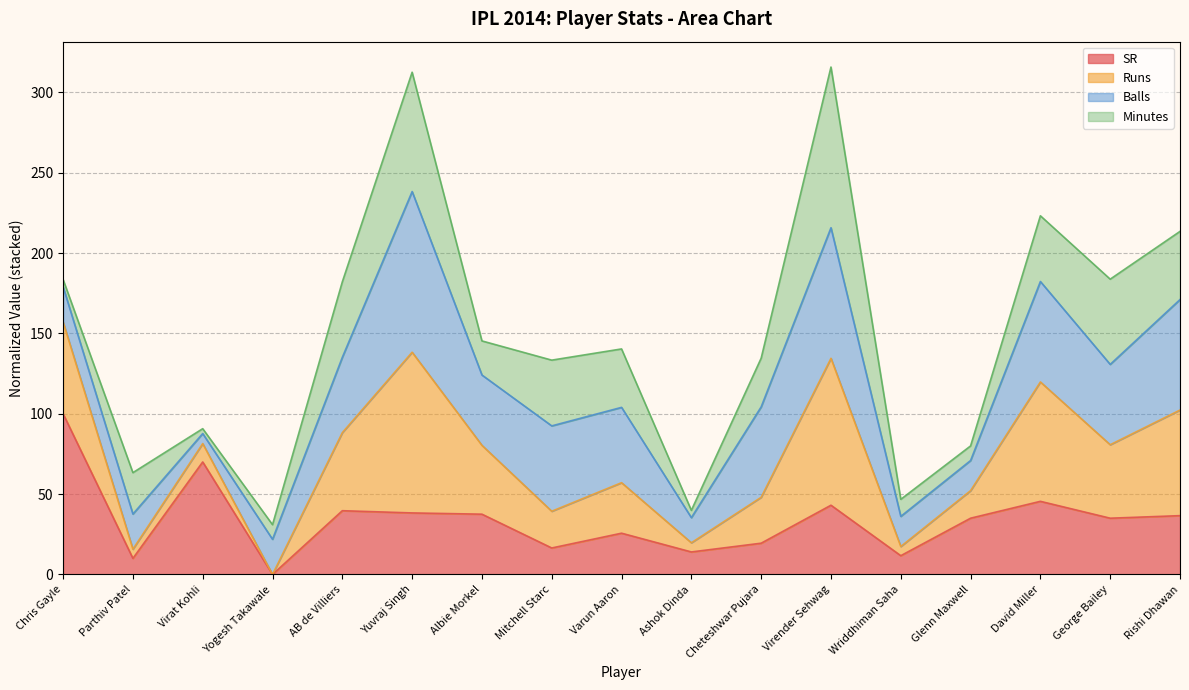

True or false: Runs and SR cross at least once.

False